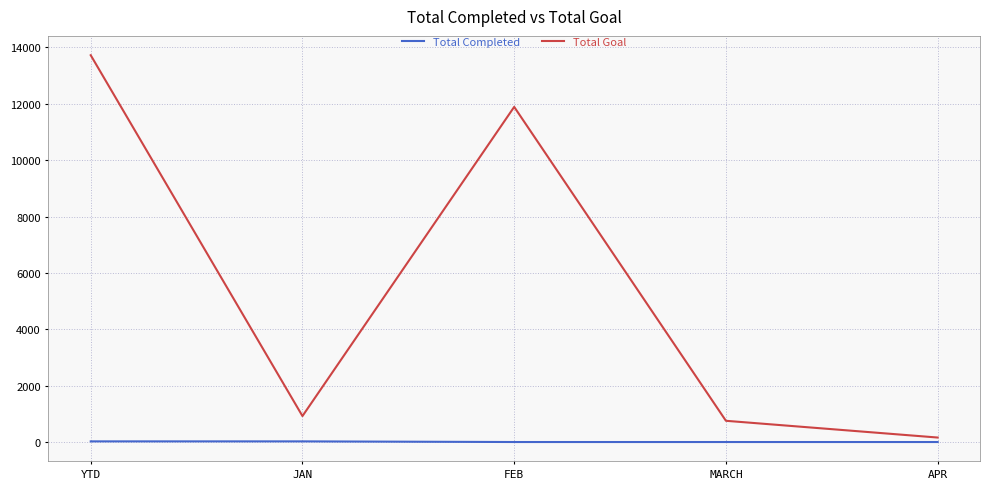

Rank the series by their average value, from lowest to highest.

Total Completed, Total Goal